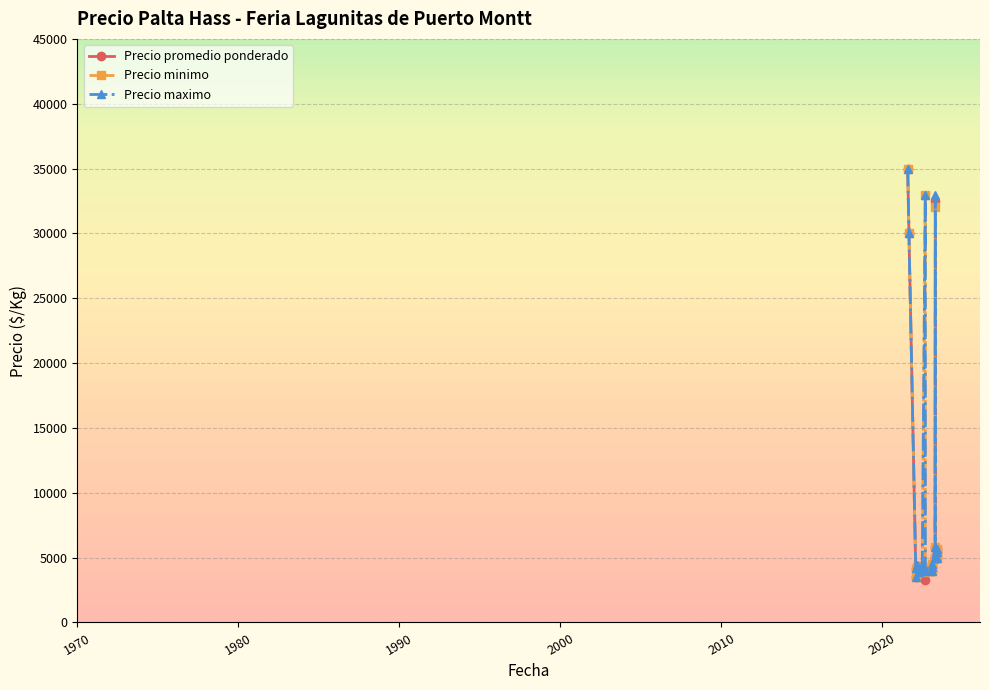

True or false: Precio promedio ponderado and Precio maximo cross at least once.

False